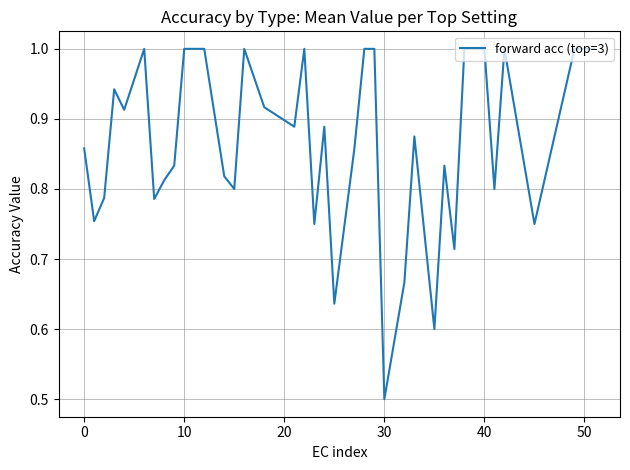

Does the chart display data point markers on the line(s)?

No